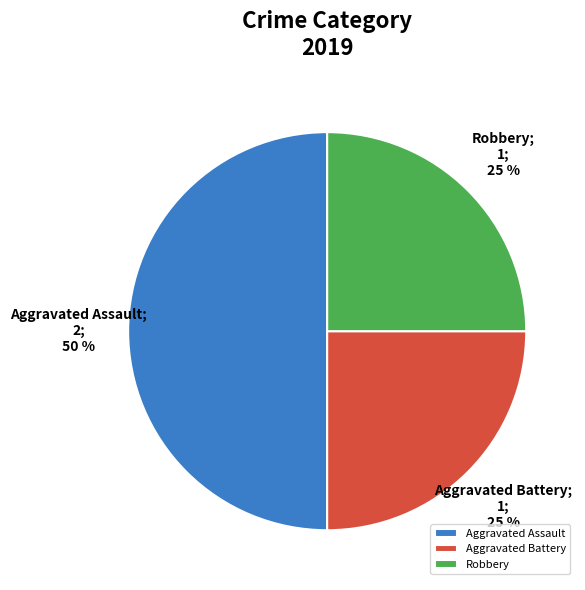

Which category has the biggest portion of the pie?

Aggravated Assault